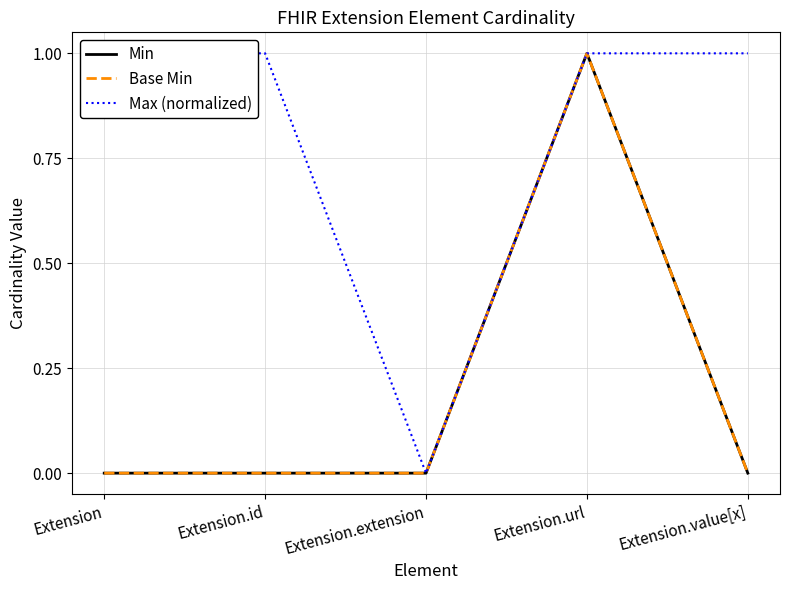

Is the value of Max (normalized) at Extension greater than the value of Base Min at Extension.extension?

Yes